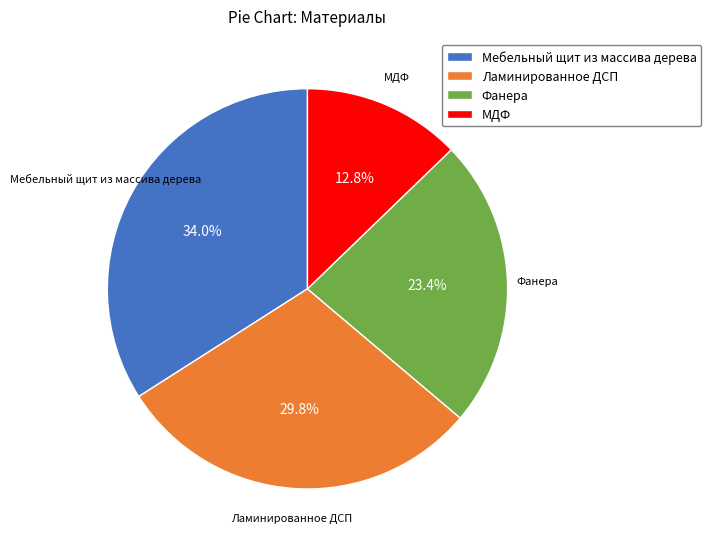

Which category has the smallest portion of the pie?

МДФ